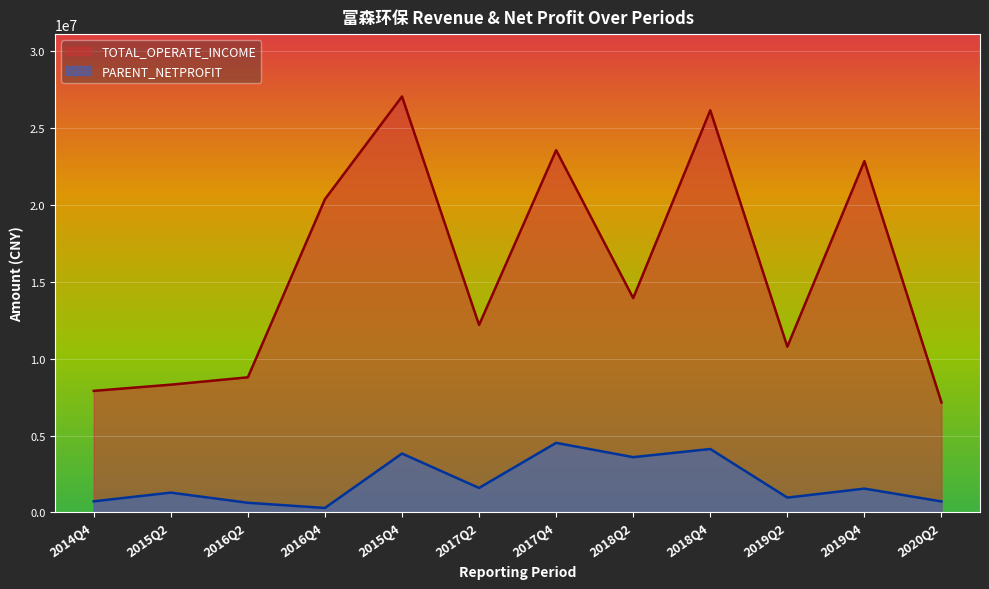

What is the difference between the PARENT_NETPROFIT values at 2019Q4 and 2019Q2?

585208.1